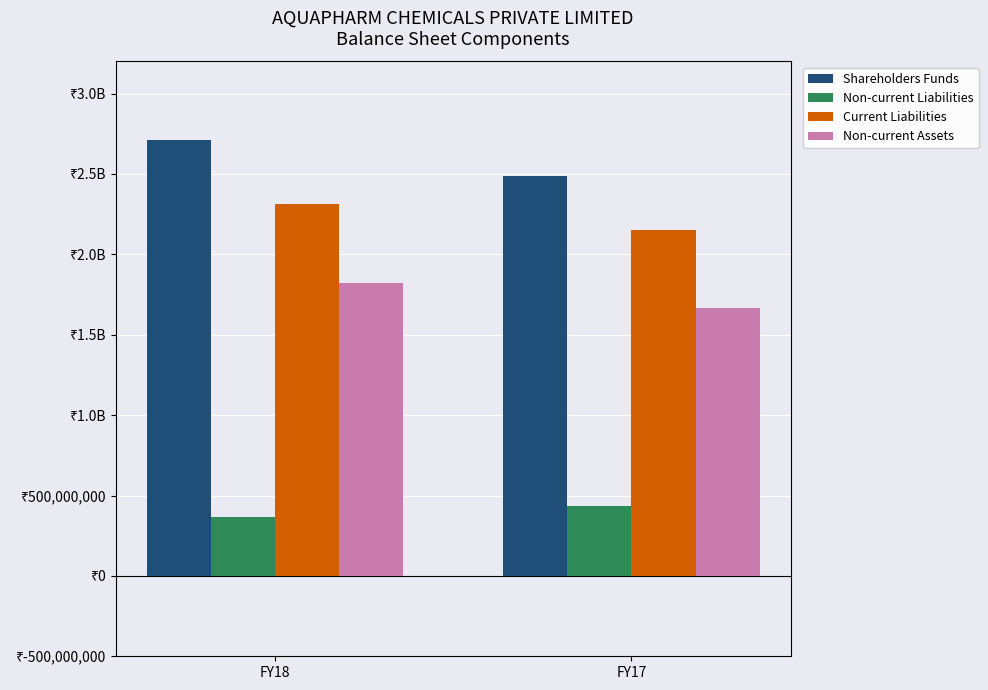

Is the value of Non-current Assets at FY18 greater than the value of Shareholders Funds at FY18?

No